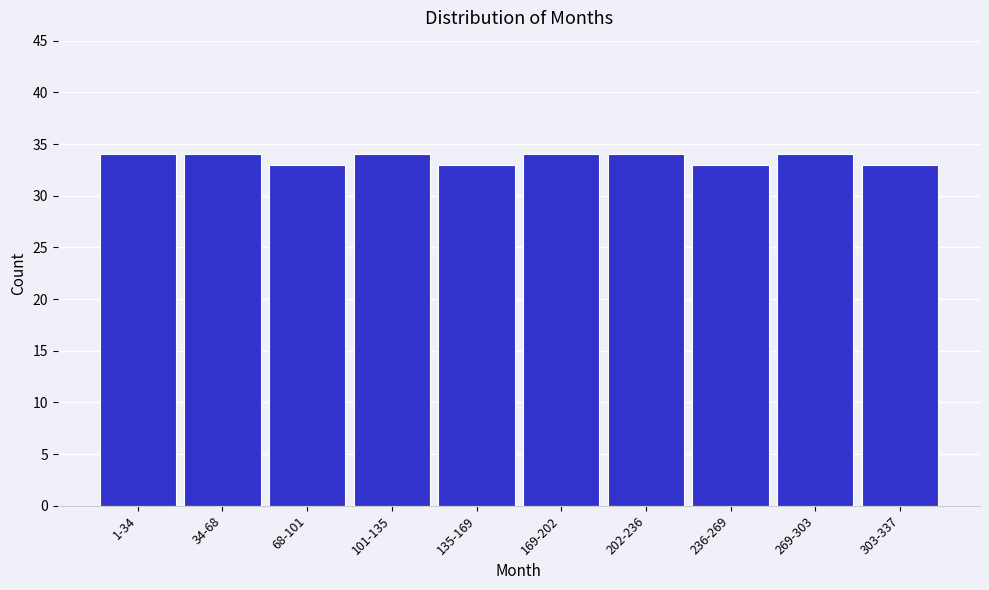

Reading left to right, list all the values displayed in this chart.

34	34	33	34	33	34	34	33	34	33